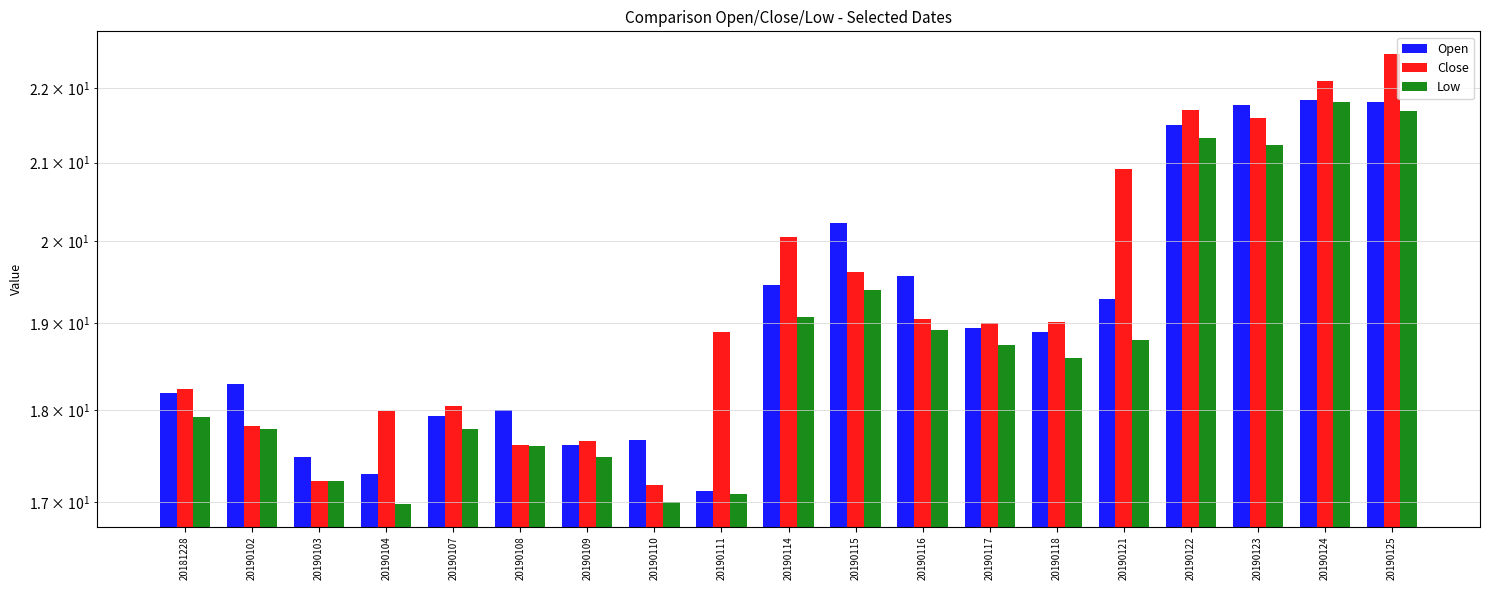

Which series has the widest spread of values?

Close